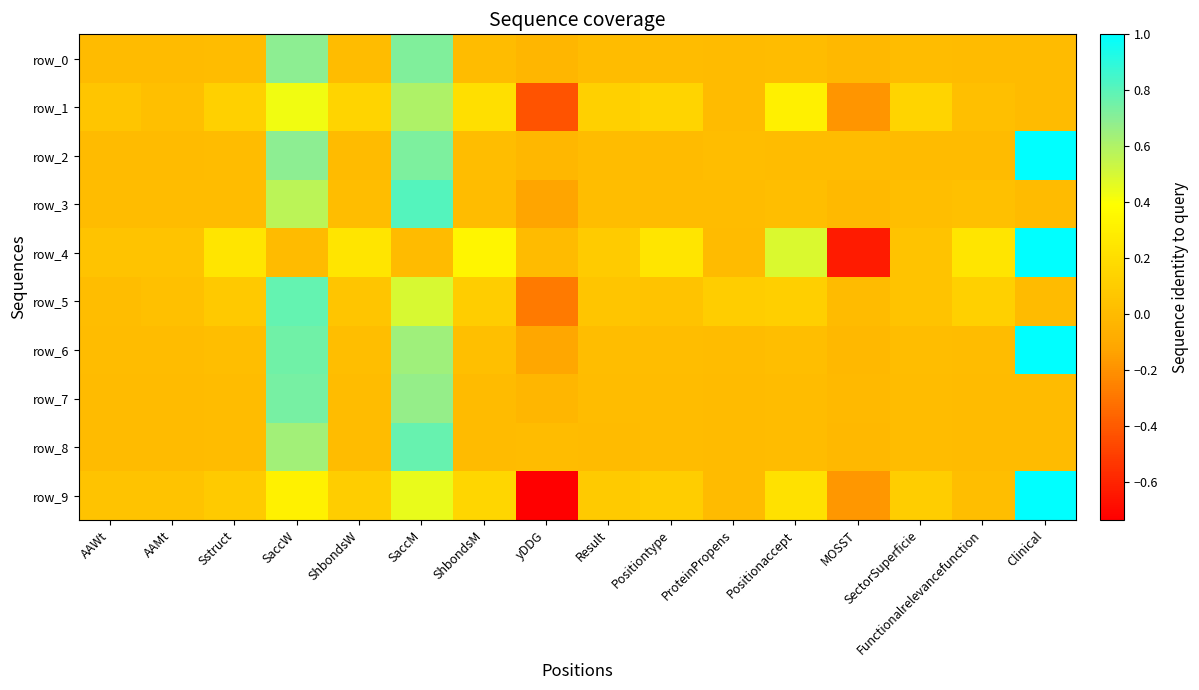

Reading right to left, list all the values displayed in this chart.

row_0: Clinical=0.0	Functionalrelevancefunction=0.0	SectorSuperficie=0.0	MOSST=-0.0	Positionaccept=0.0	ProteinPropens=0.0	Positiontype=0.0	Result=0.0	yDDG=-0.0	ShbondsM=0.0	SaccM=0.7	ShbondsW=0.0	SaccW=0.7	Sstruct=0.0	AAMt=0.0	AAWt=0.0
row_1: Clinical=0.0	Functionalrelevancefunction=0.0	SectorSuperficie=0.2	MOSST=-0.2	Positionaccept=0.3	ProteinPropens=0.0	Positiontype=0.2	Result=0.1	yDDG=-0.4	ShbondsM=0.2	SaccM=0.6	ShbondsW=0.2	SaccW=0.4	Sstruct=0.1	AAMt=0.0	AAWt=0.1
row_2: Clinical=1.0	Functionalrelevancefunction=0.0	SectorSuperficie=0.0	MOSST=0.0	Positionaccept=0.0	ProteinPropens=0.0	Positiontype=0.0	Result=0.0	yDDG=-0.0	ShbondsM=0.0	SaccM=0.7	ShbondsW=0.0	SaccW=0.7	Sstruct=0.0	AAMt=0.0	AAWt=0.0
row_3: Clinical=0.0	Functionalrelevancefunction=0.0	SectorSuperficie=0.0	MOSST=-0.0	Positionaccept=0.0	ProteinPropens=0.0	Positiontype=0.0	Result=0.0	yDDG=-0.1	ShbondsM=0.0	SaccM=0.8	ShbondsW=0.0	SaccW=0.6	Sstruct=0.0	AAMt=0.0	AAWt=0.0
row_4: Clinical=1.0	Functionalrelevancefunction=0.2	SectorSuperficie=0.0	MOSST=-0.6	Positionaccept=0.5	ProteinPropens=0.0	Positiontype=0.2	Result=0.1	yDDG=0.0	ShbondsM=0.3	SaccM=0.0	ShbondsW=0.2	SaccW=0.0	Sstruct=0.2	AAMt=0.0	AAWt=0.0
row_5: Clinical=0.0	Functionalrelevancefunction=0.1	SectorSuperficie=0.0	MOSST=0.0	Positionaccept=0.1	ProteinPropens=0.1	Positiontype=0.0	Result=0.1	yDDG=-0.3	ShbondsM=0.1	SaccM=0.5	ShbondsW=0.1	SaccW=0.8	Sstruct=0.1	AAMt=0.0	AAWt=0.0
row_6: Clinical=1.0	Functionalrelevancefunction=0.0	SectorSuperficie=0.0	MOSST=-0.0	Positionaccept=0.0	ProteinPropens=0.0	Positiontype=0.0	Result=0.0	yDDG=-0.1	ShbondsM=0.0	SaccM=0.6	ShbondsW=0.0	SaccW=0.8	Sstruct=0.0	AAMt=0.0	AAWt=0.0
row_7: Clinical=0.0	Functionalrelevancefunction=0.0	SectorSuperficie=0.0	MOSST=-0.0	Positionaccept=0.0	ProteinPropens=0.0	Positiontype=0.0	Result=0.0	yDDG=-0.0	ShbondsM=0.0	SaccM=0.7	ShbondsW=0.0	SaccW=0.7	Sstruct=0.0	AAMt=0.0	AAWt=0.0
row_8: Clinical=0.0	Functionalrelevancefunction=0.0	SectorSuperficie=0.0	MOSST=-0.0	Positionaccept=0.0	ProteinPropens=0.0	Positiontype=0.0	Result=0.0	yDDG=0.0	ShbondsM=0.0	SaccM=0.8	ShbondsW=0.0	SaccW=0.6	Sstruct=0.0	AAMt=0.0	AAWt=0.0
row_9: Clinical=1.0	Functionalrelevancefunction=0.0	SectorSuperficie=0.1	MOSST=-0.2	Positionaccept=0.2	ProteinPropens=0.0	Positiontype=0.1	Result=0.1	yDDG=-0.7	ShbondsM=0.2	SaccM=0.4	ShbondsW=0.1	SaccW=0.3	Sstruct=0.1	AAMt=0.0	AAWt=0.0